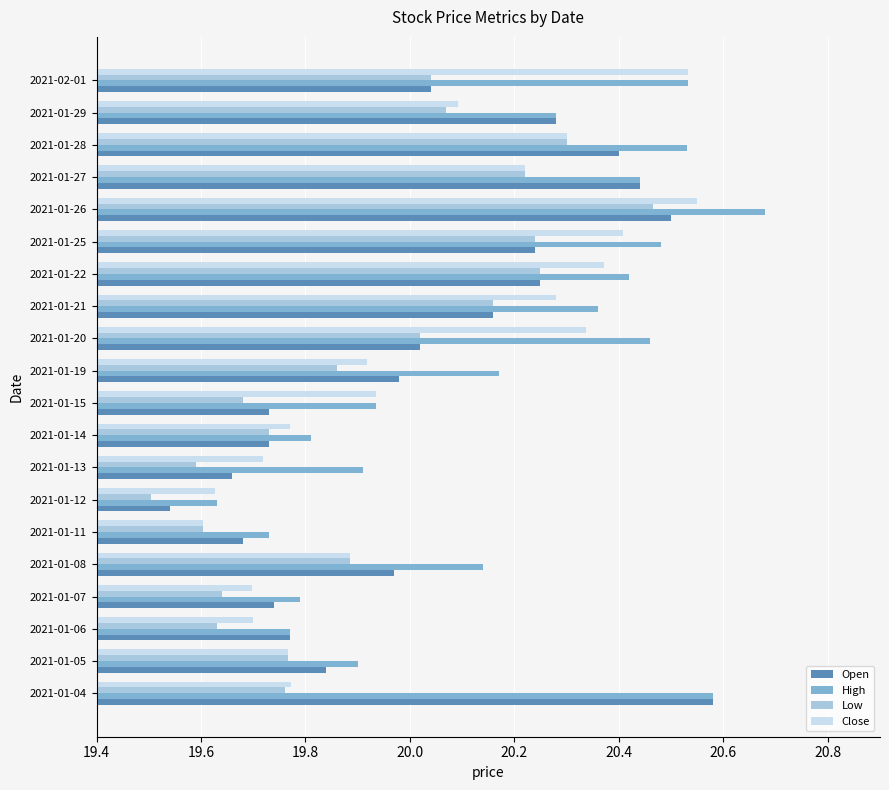

Is it true that Open equals 12.1 at 2021-01-21?

False